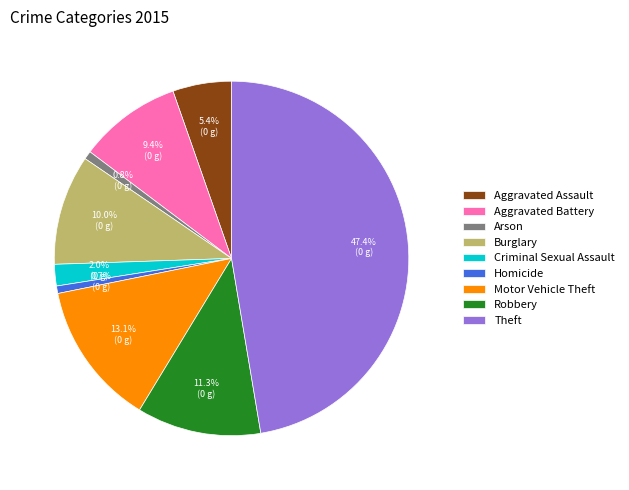

Count the number of slices in the pie.

9